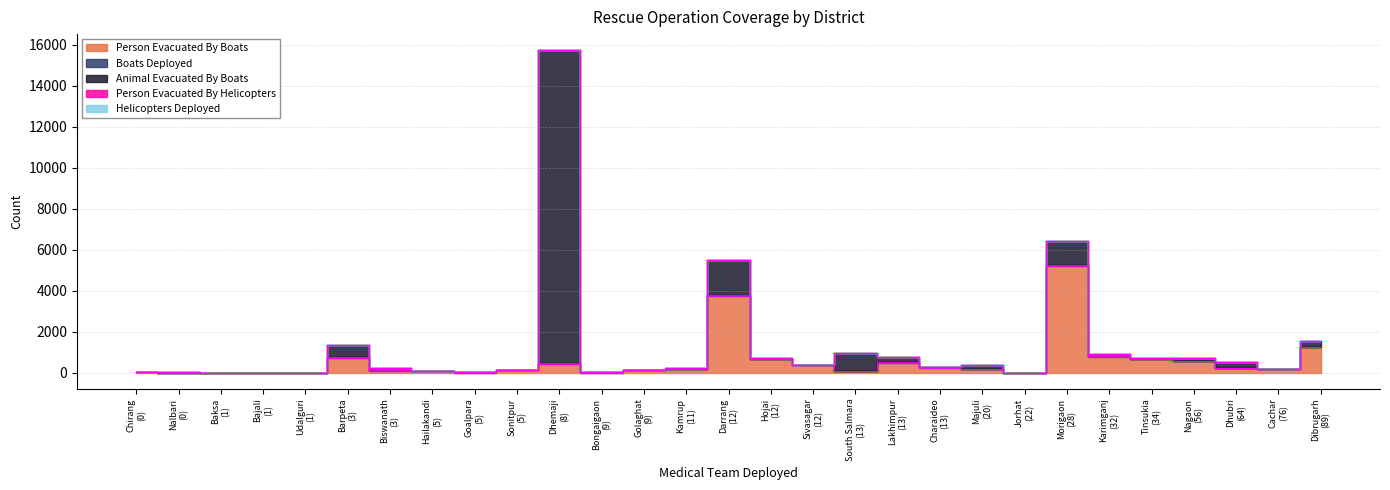

What are all the series names shown in the legend?

Person Evacuated By Boats, Boats Deployed, Animal Evacuated By Boats, Person Evacuated By Helicopters, Helicopters Deployed